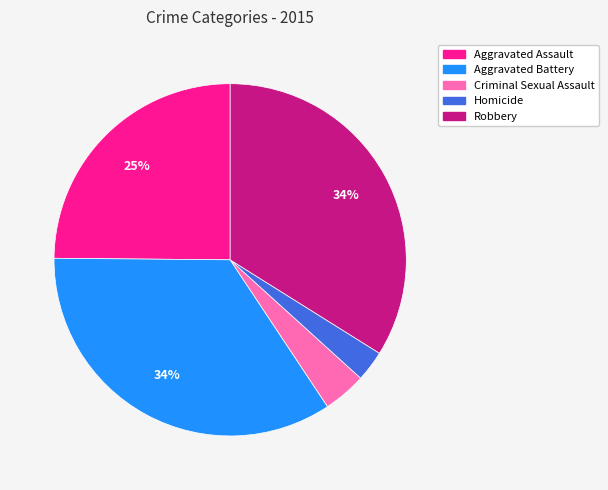

What is the ratio of the value at Aggravated Battery to the value at Aggravated Assault?

1.4